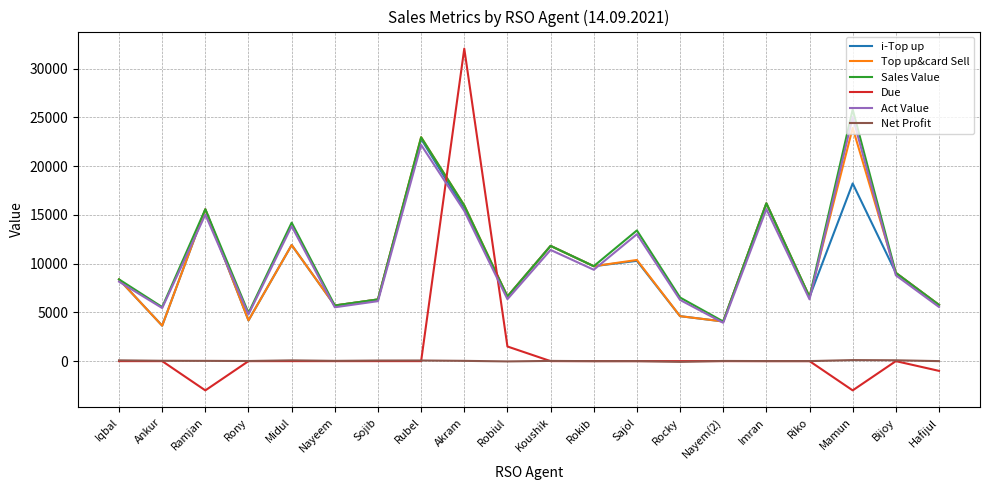

How many intersections are there between Act Value and Due?

2